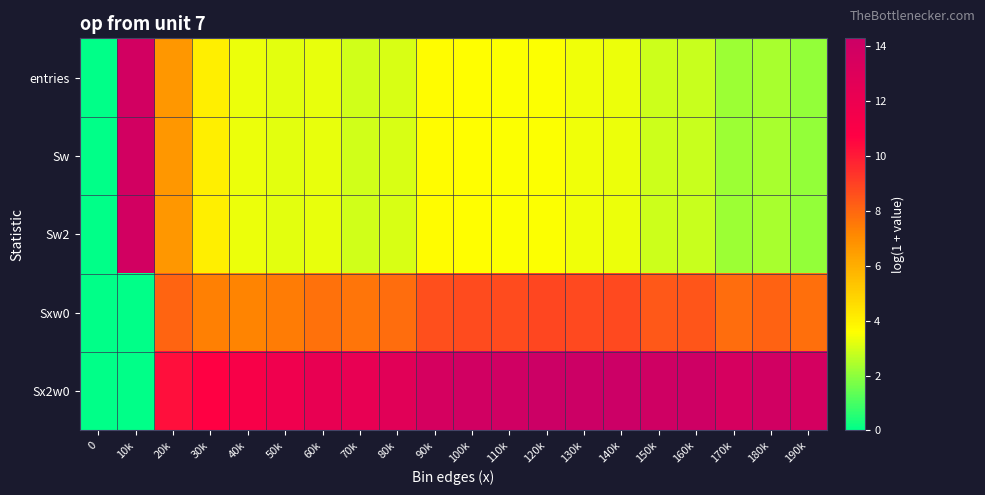

Which series has the largest total across all categories?

Sx2w0